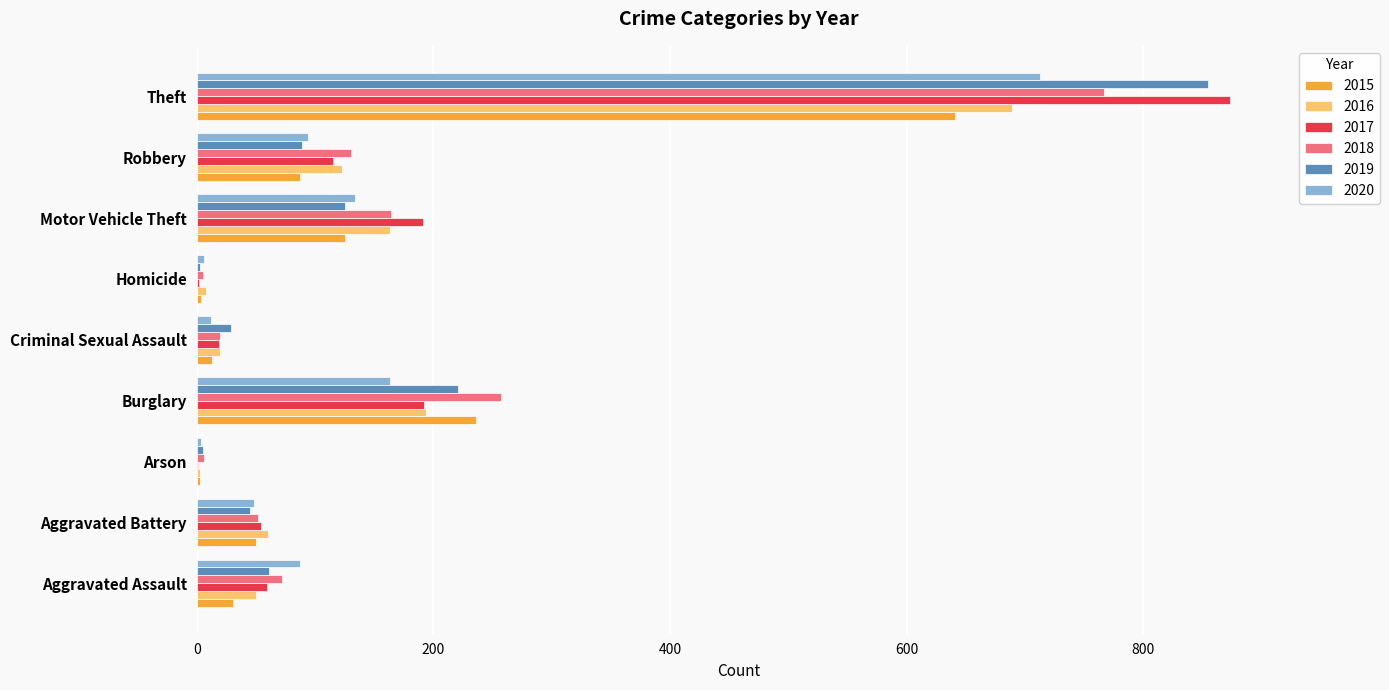

At which label does 2016 reach its peak?

Theft